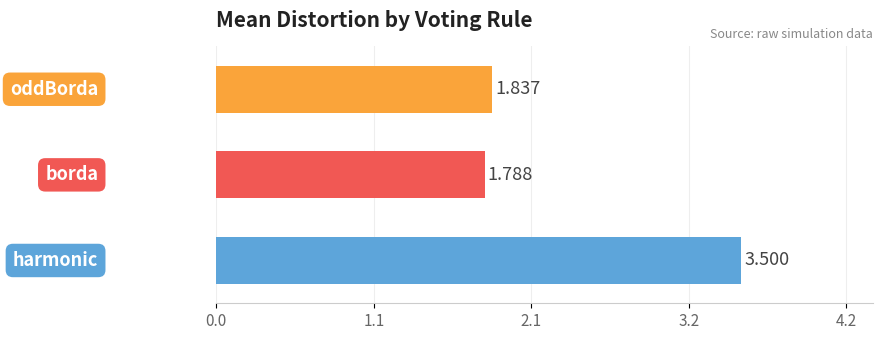

Are the bars horizontal?

Yes